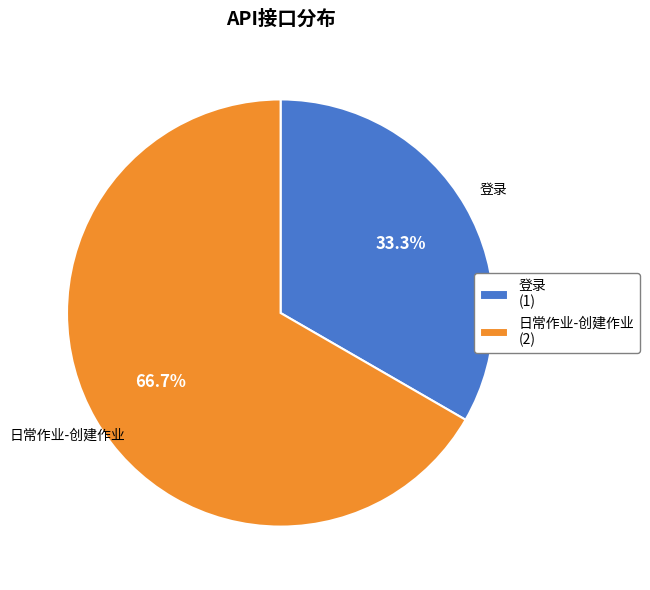

What percentage is the 日常作业-创建作业 slice, to the nearest percent?

67%